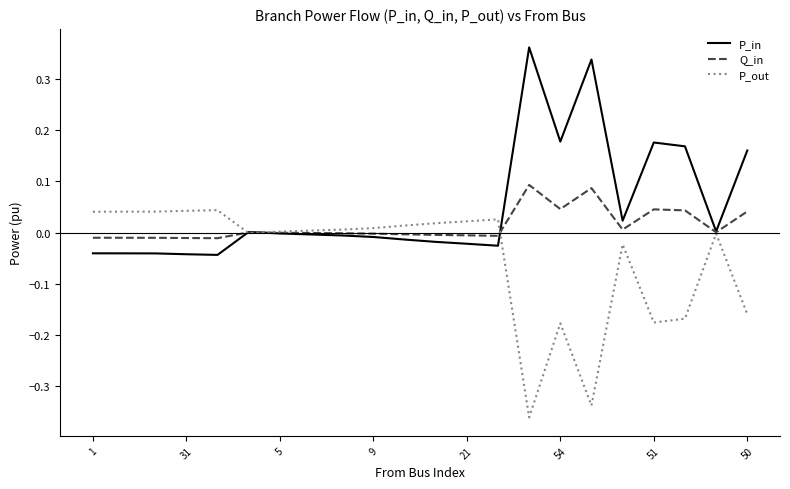

Rank the series by their maximum value, from lowest to highest.

P_out, Q_in, P_in